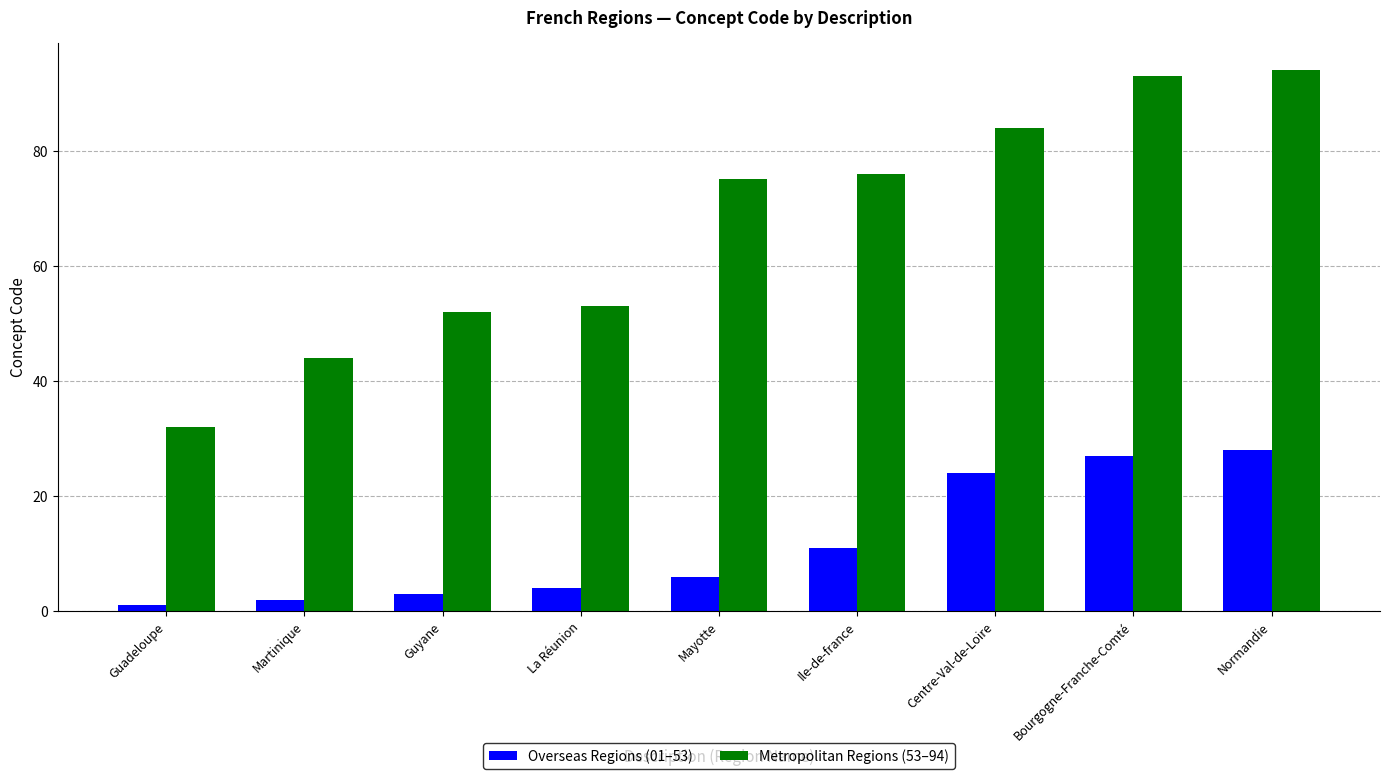

The value of Metropolitan Regions (53–94) at Ile-de-france is 23. True or false?

False